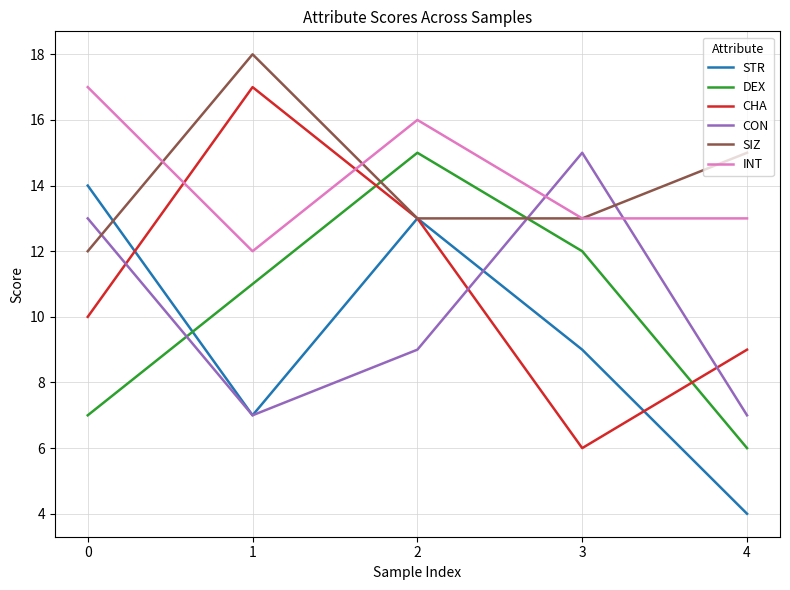

Is it true that INT equals 16 at 2?

True